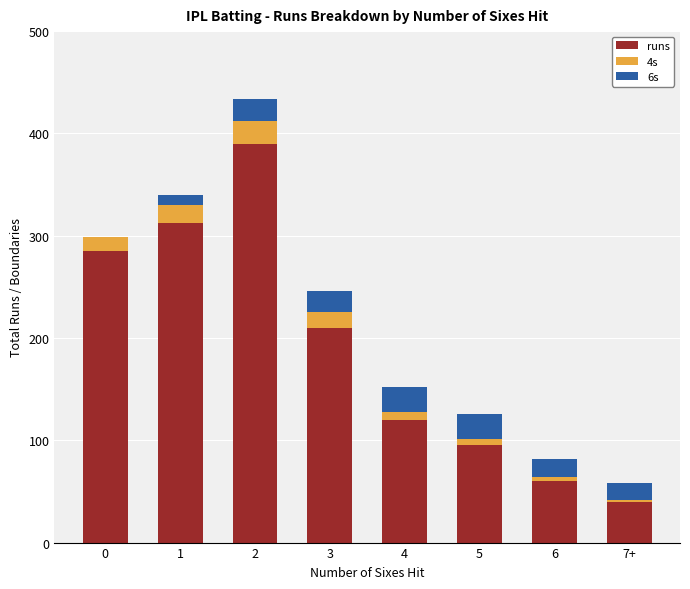

What is the sum of all runs values?

1512